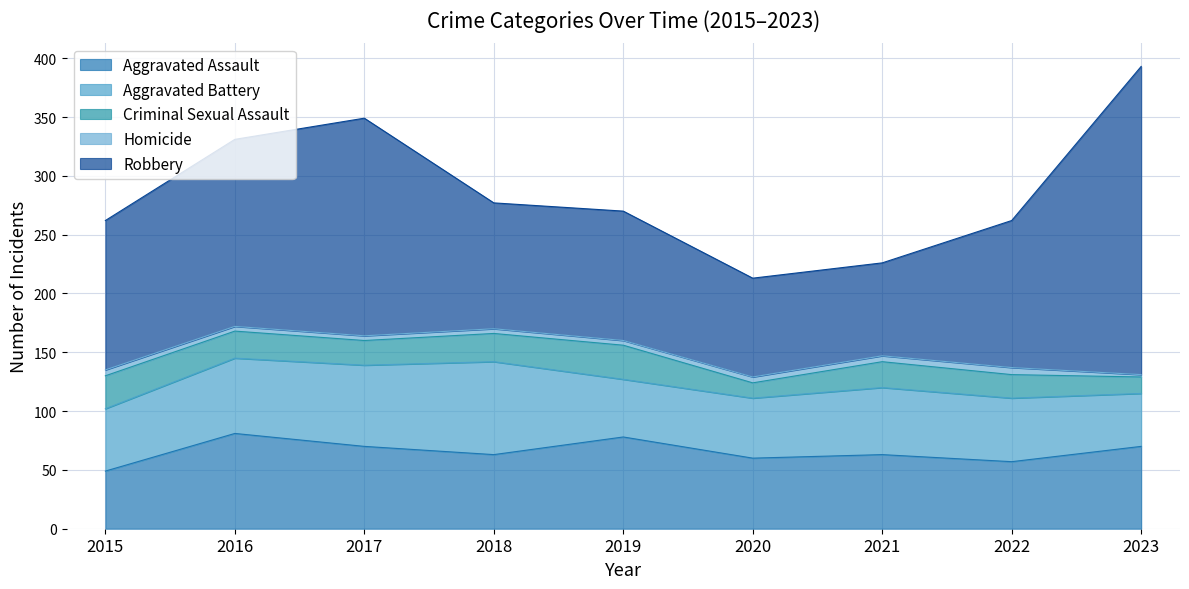

Reading right to left, what are all the values shown in this chart?

Aggravated Assault: 2023=70	2022=57	2021=63	2020=60	2019=78	2018=63	2017=70	2016=81	2015=49
Aggravated Battery: 2023=45	2022=54	2021=57	2020=51	2019=49	2018=79	2017=69	2016=64	2015=53
Criminal Sexual Assault: 2023=14	2022=20	2021=22	2020=13	2019=29	2018=24	2017=21	2016=23	2015=28
Homicide: 2023=2	2022=6	2021=5	2020=5	2019=4	2018=4	2017=4	2016=4	2015=5
Robbery: 2023=262	2022=125	2021=79	2020=84	2019=110	2018=107	2017=185	2016=159	2015=127